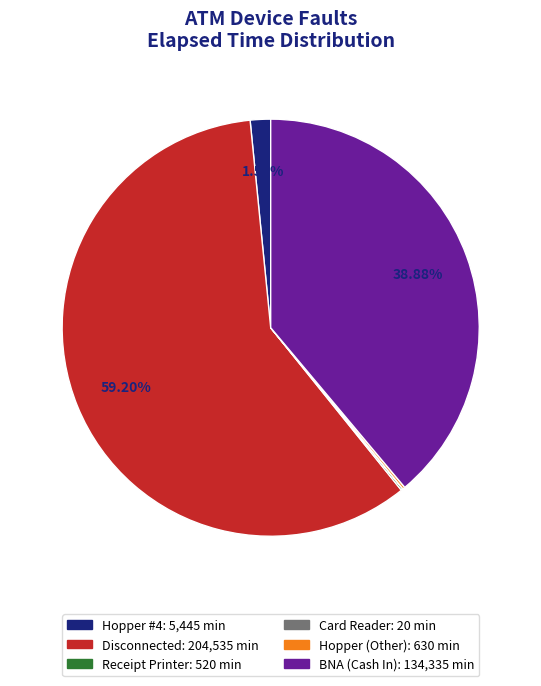

Is there any slice that represents more than half of the pie?

Yes